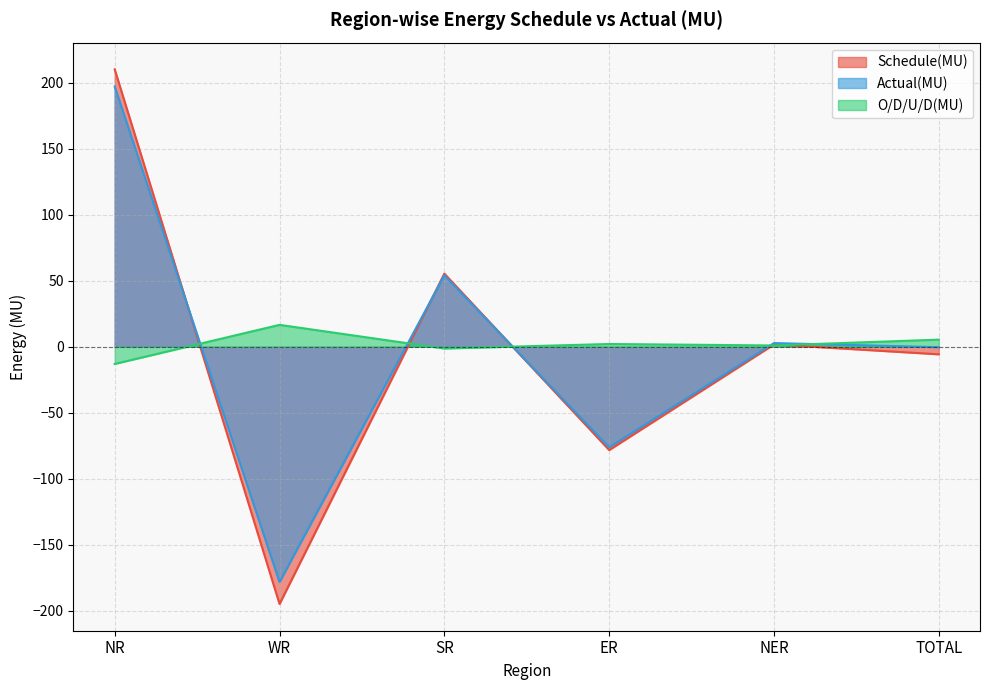

What is the label of the 3rd point from the left?

SR